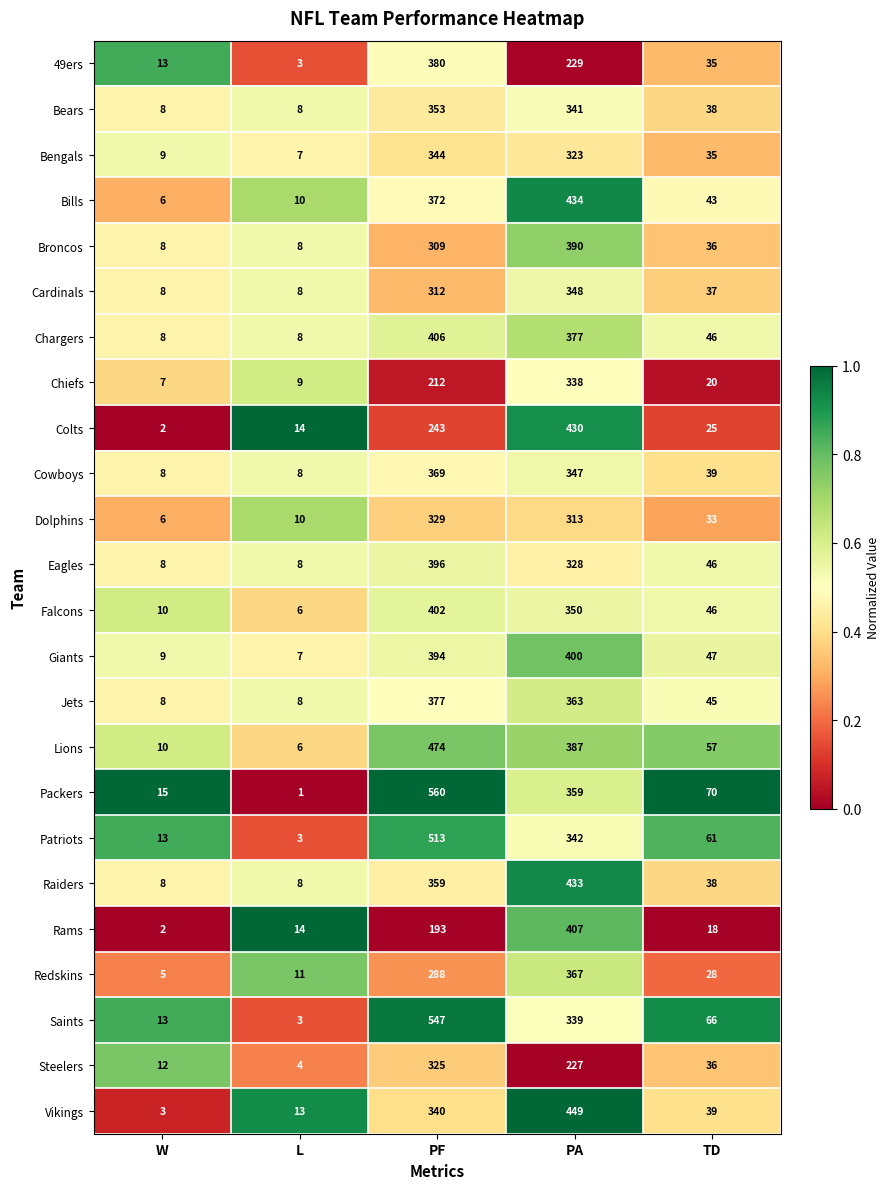

Which series changed the most between PF and PA?

Rams